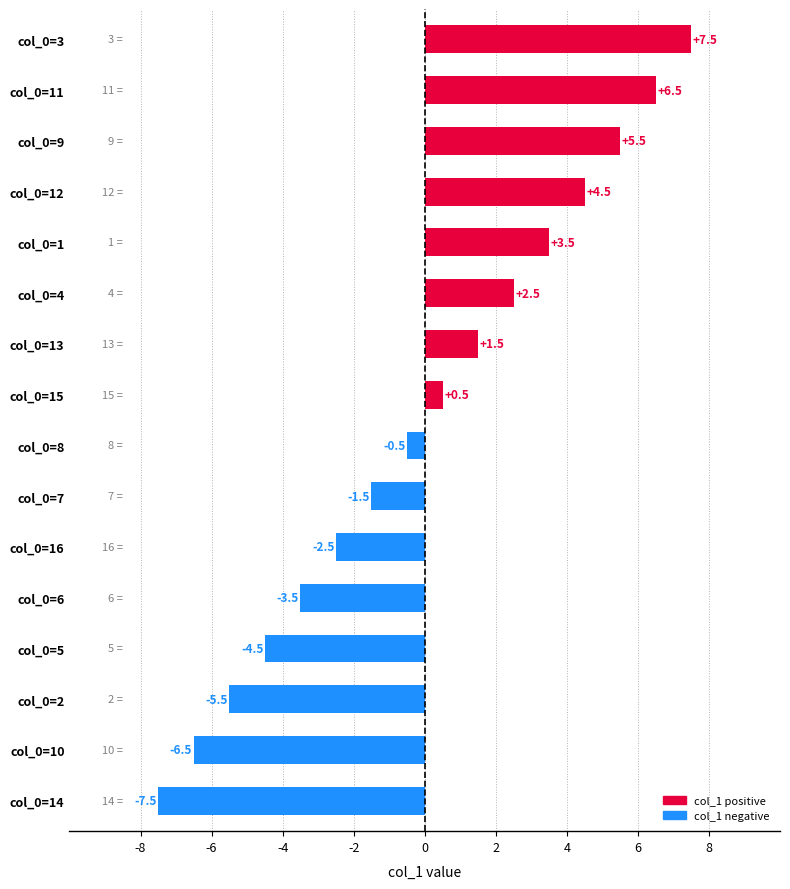

True or false: the data shows 0.8 at col_0=4.

False